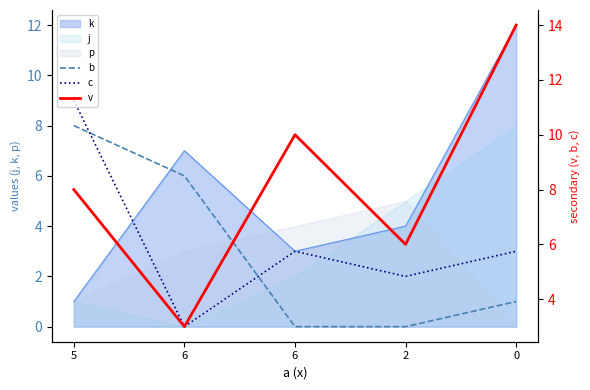

What is the label of the 3rd point from the left?

6